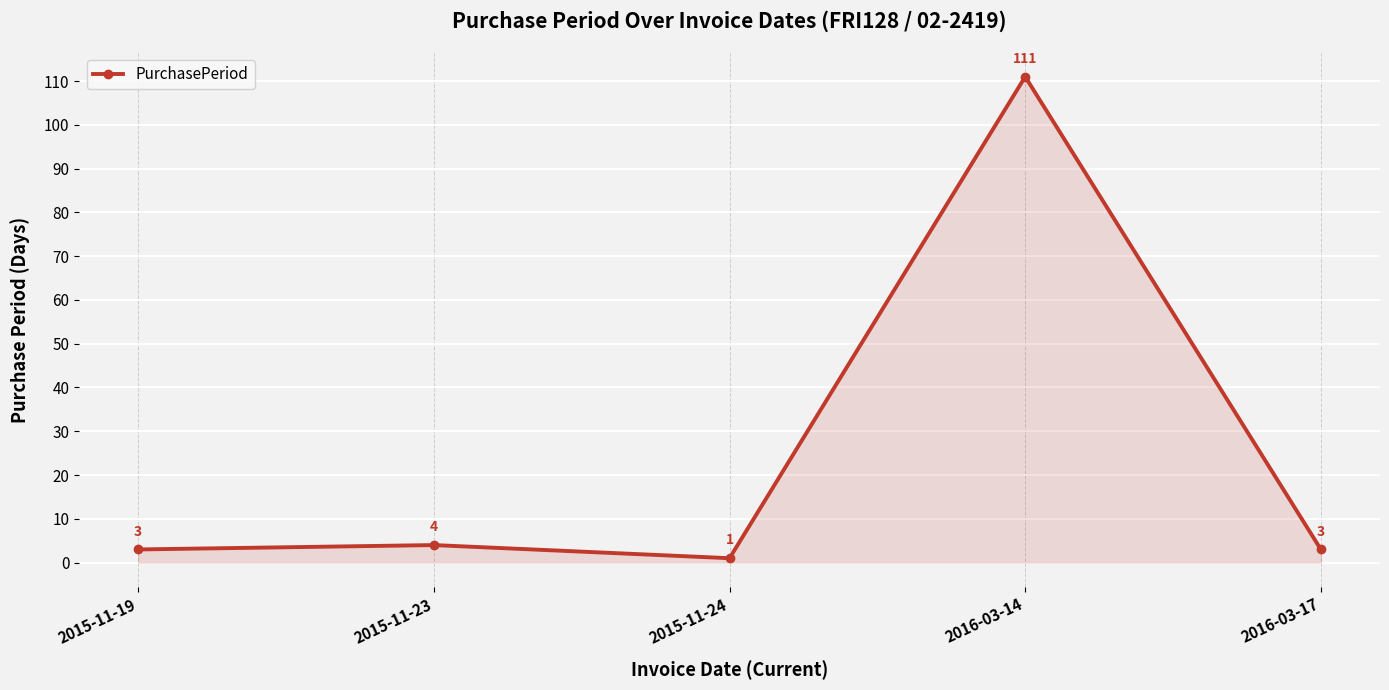

True or false: the data has more than 0 interior local peaks.

True